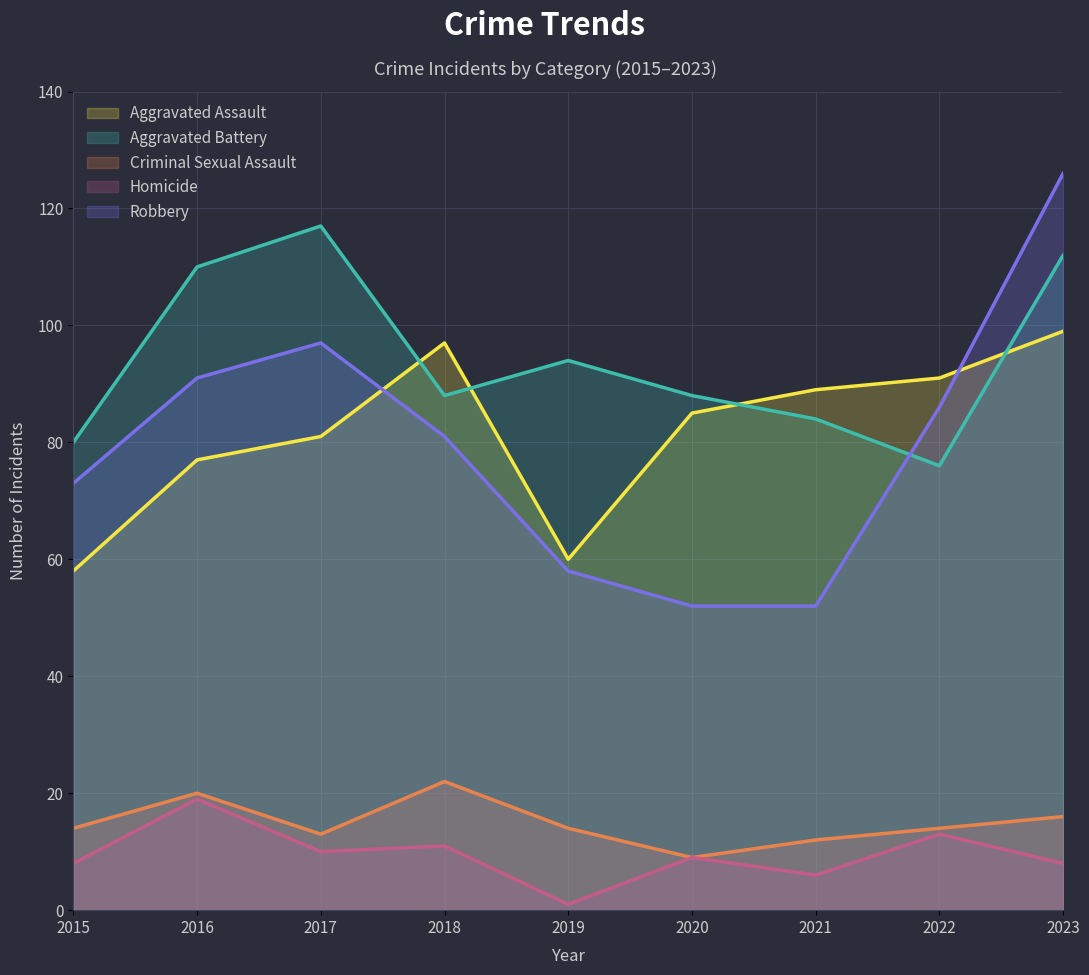

Which has a higher value, 2023 or 2015?

2023